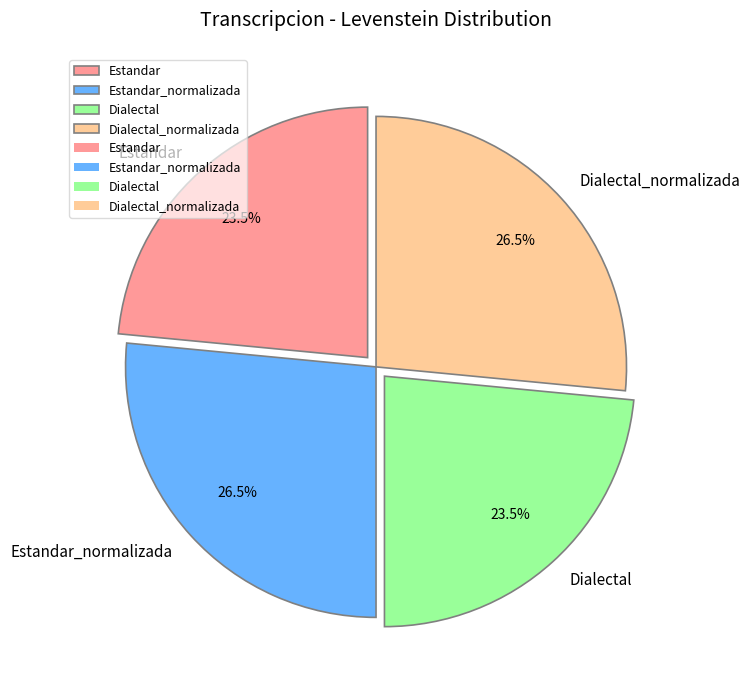

Is Dialectal_normalizada the majority of the pie?

No